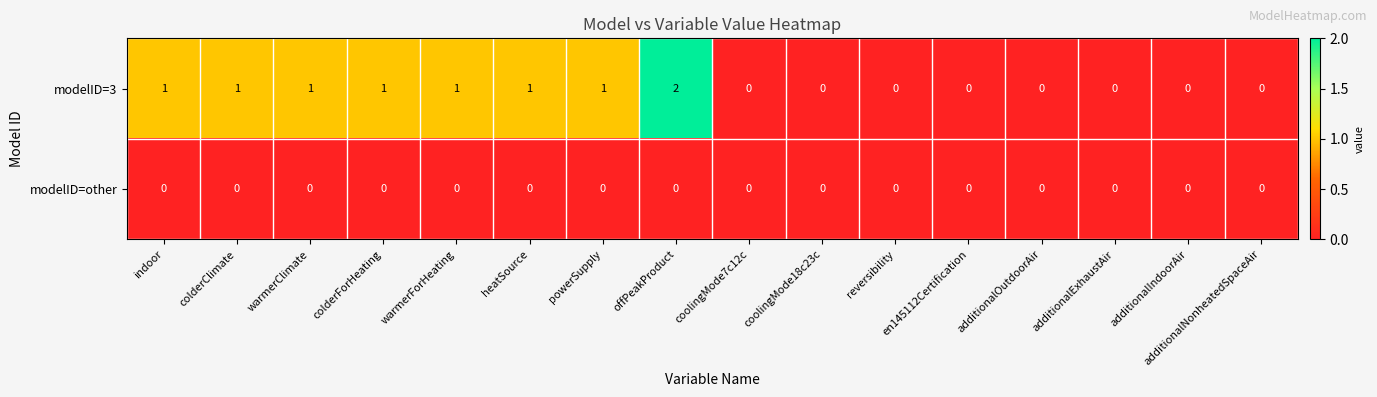

How many data points does each series have?

16